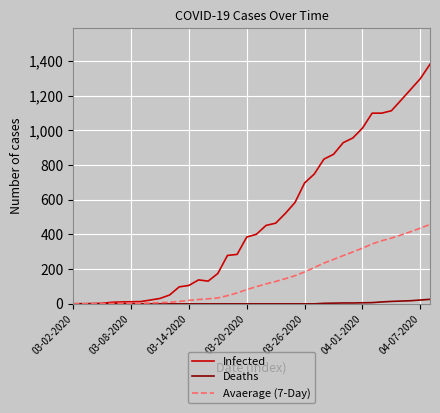

Rank the series by their maximum value, from highest to lowest.

Infected, Avaerage (7-Day), Deaths